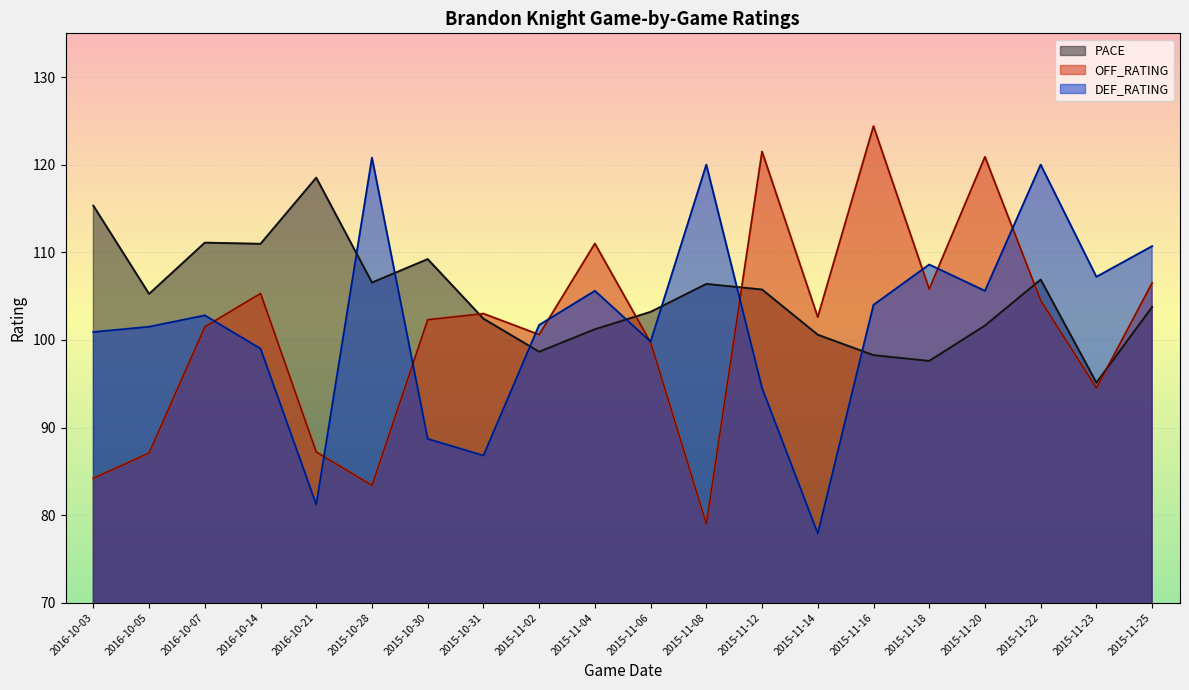

Which series has the widest spread of values?

OFF_RATING